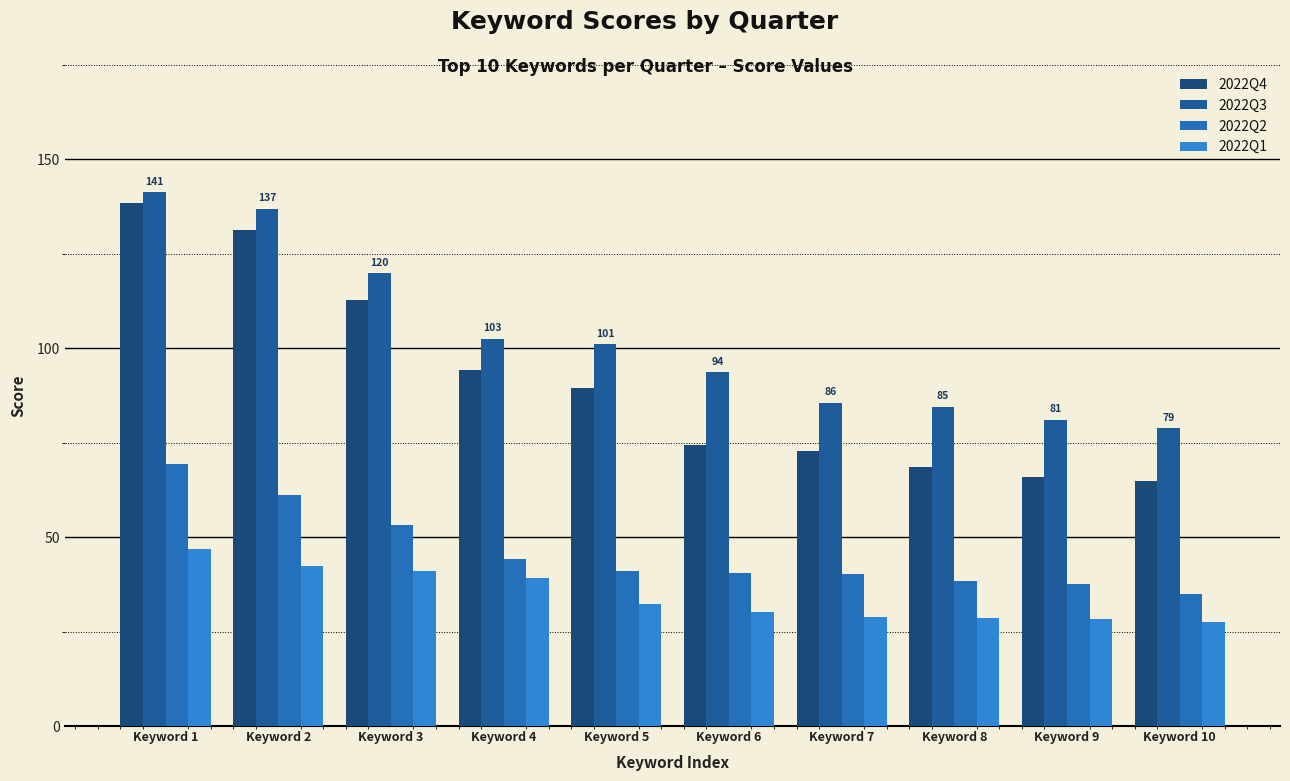

Rank the series by their maximum value, from lowest to highest.

2022Q1, 2022Q2, 2022Q4, 2022Q3